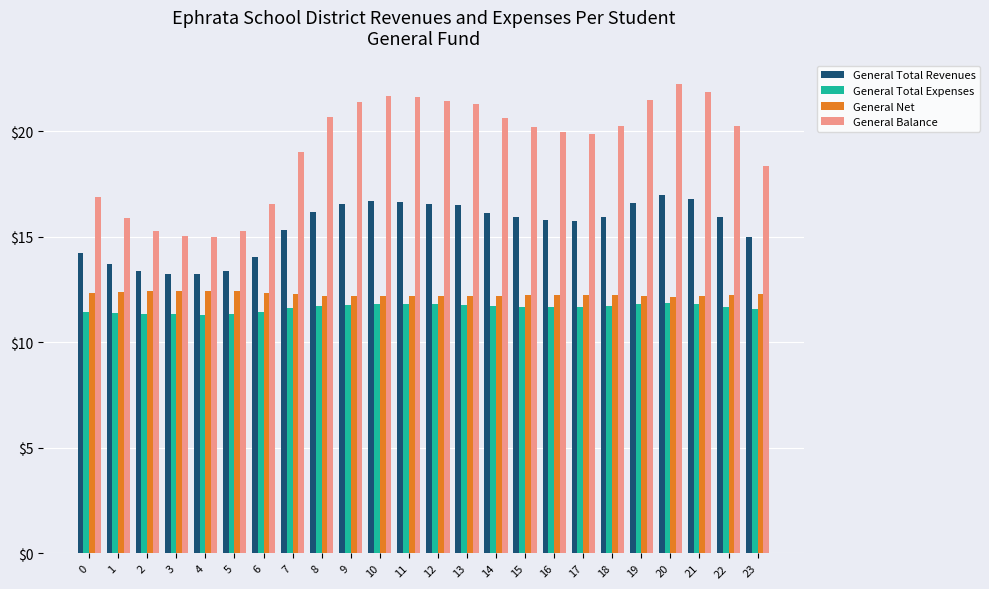

Which series has the largest range (max minus min)?

General Balance